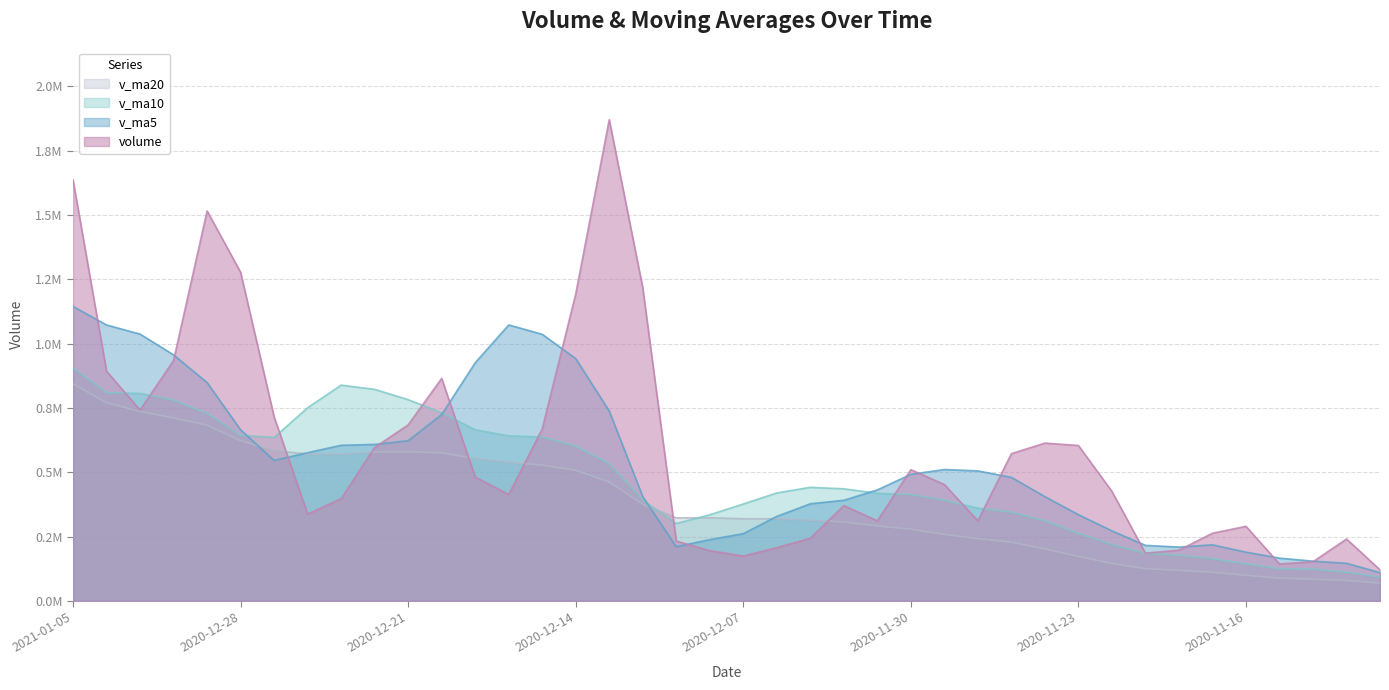

What is the sum of the volume values at 2020-12-24 and 2020-11-25?

909749.5